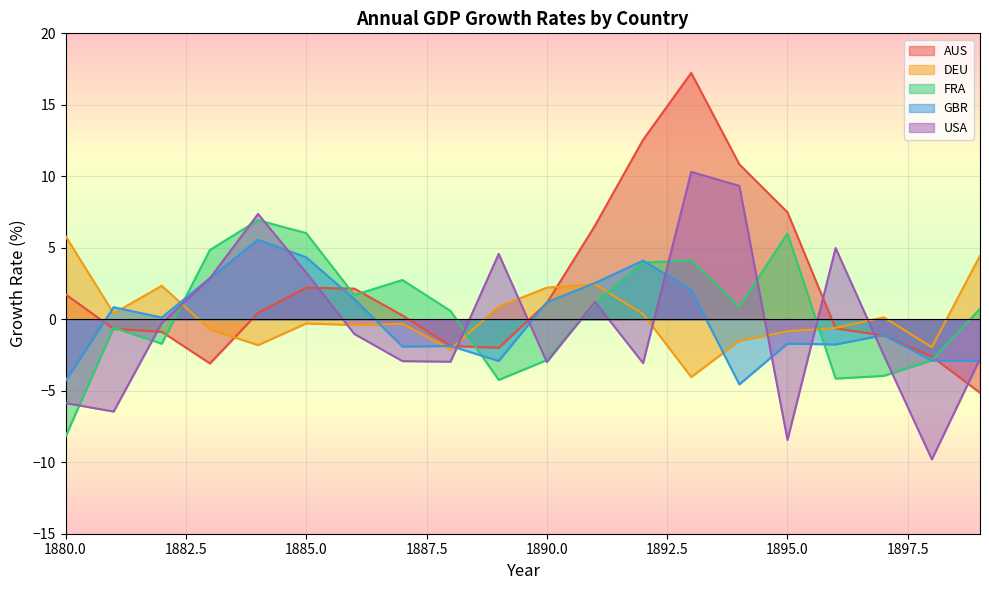

How many times do AUS and USA cross each other?

7